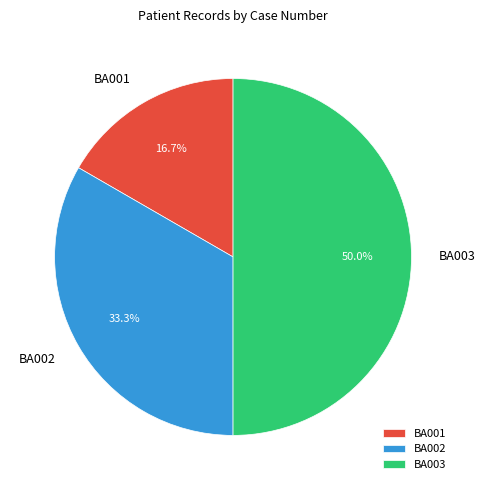

Which slice is the largest?

BA003